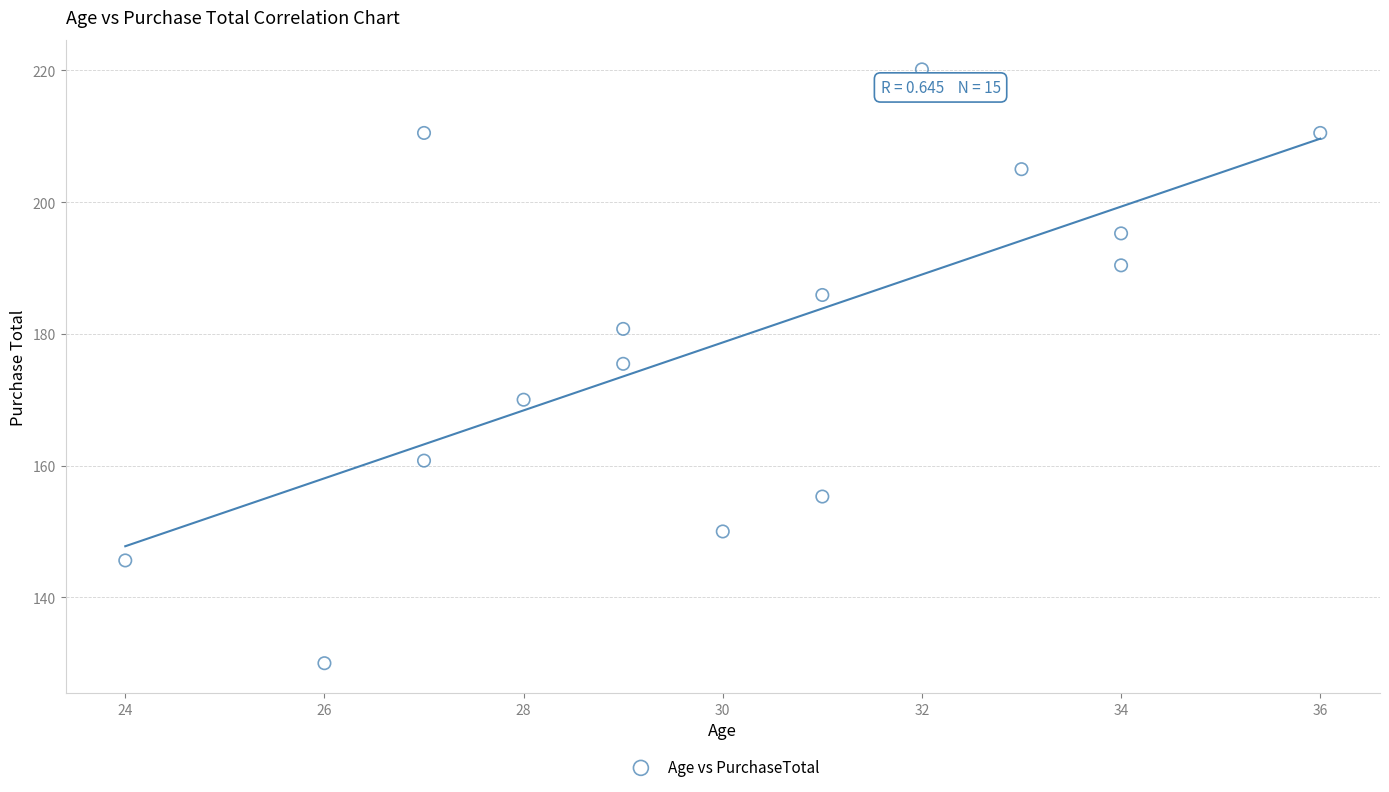

What is the range of Y values (max minus min)?

90.1